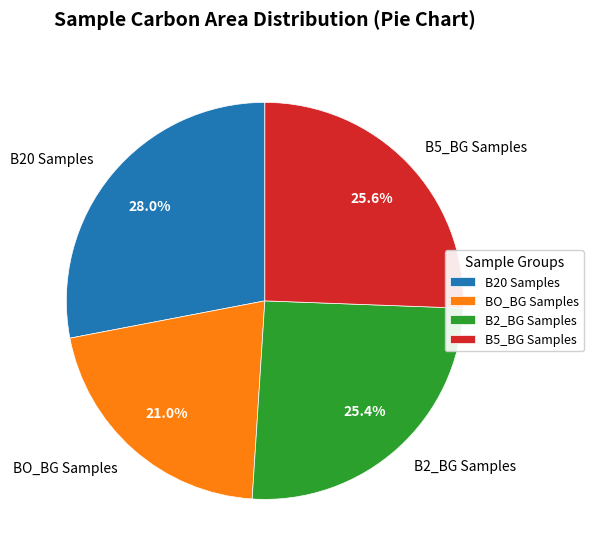

Does BO_BG Samples represent more than half of the total?

No